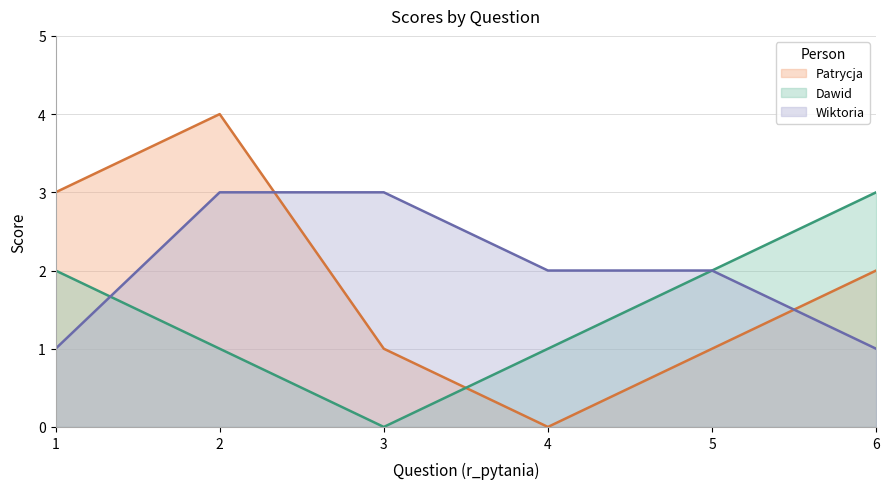

How many interior local valleys does the Patrycja series have?

1